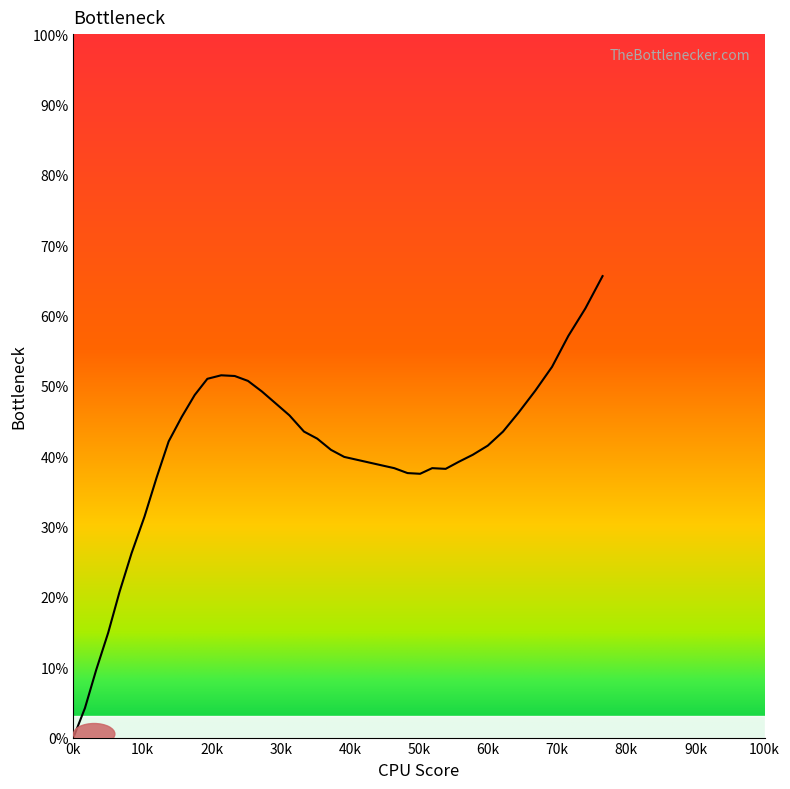

What is the maximum value shown in the chart?

65.6